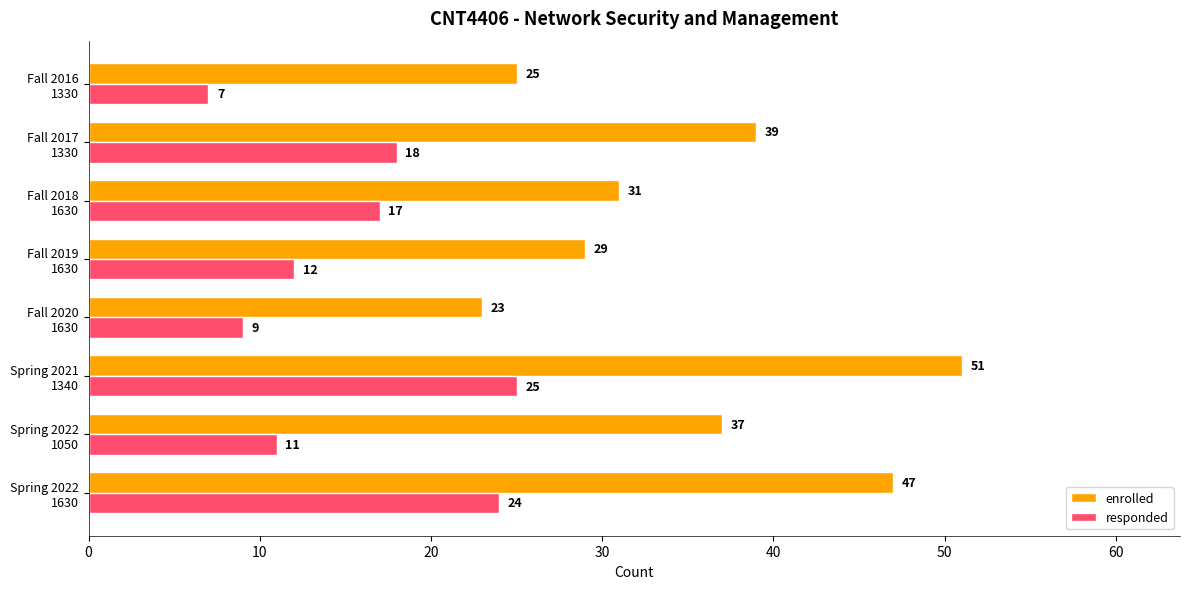

Rank the categories by responded value from highest to lowest.

Spring 2021
1340, Spring 2022
1630, Fall 2017
1330, Fall 2018
1630, Fall 2019
1630, Spring 2022
1050, Fall 2020
1630, Fall 2016
1330